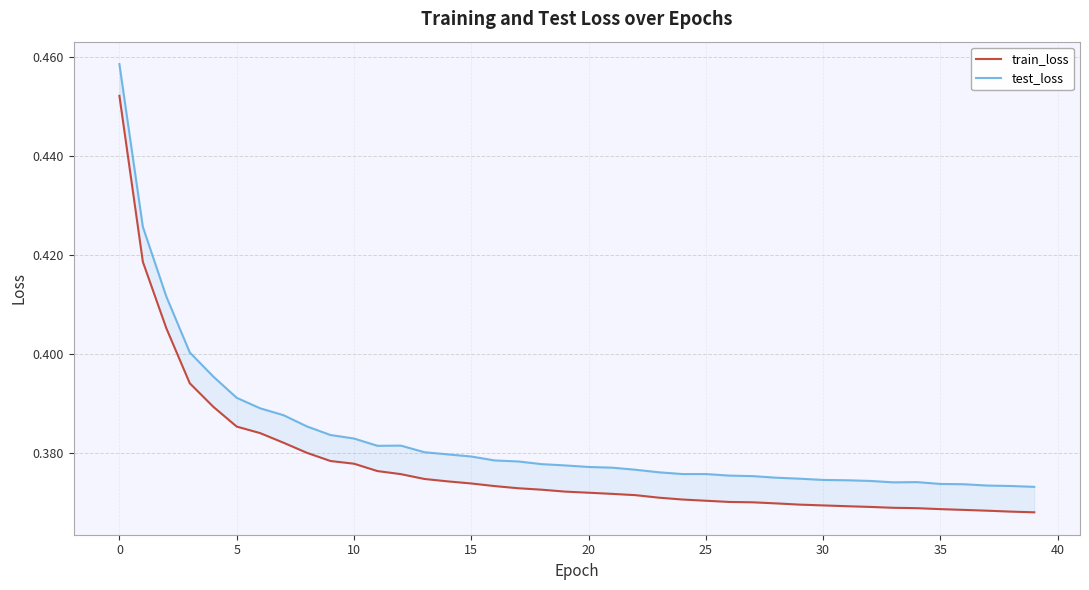

Where is train_loss nearest to the value 0?

39